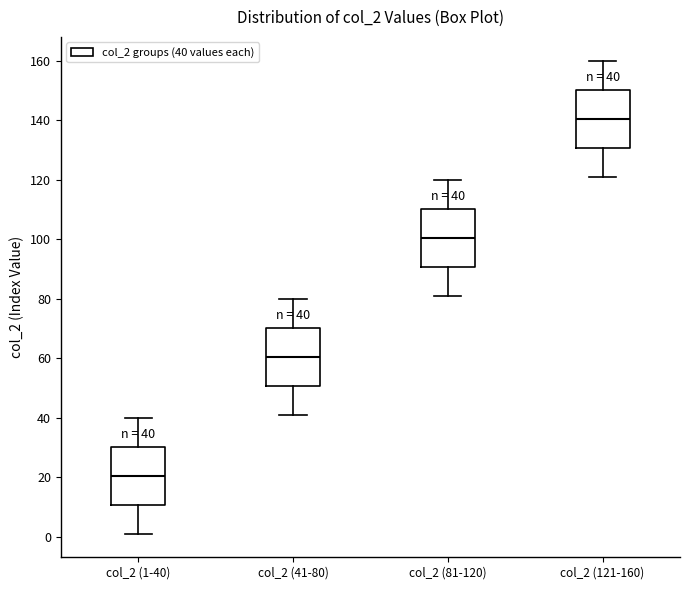

Which box has the highest median line?

col_2 (121-160)